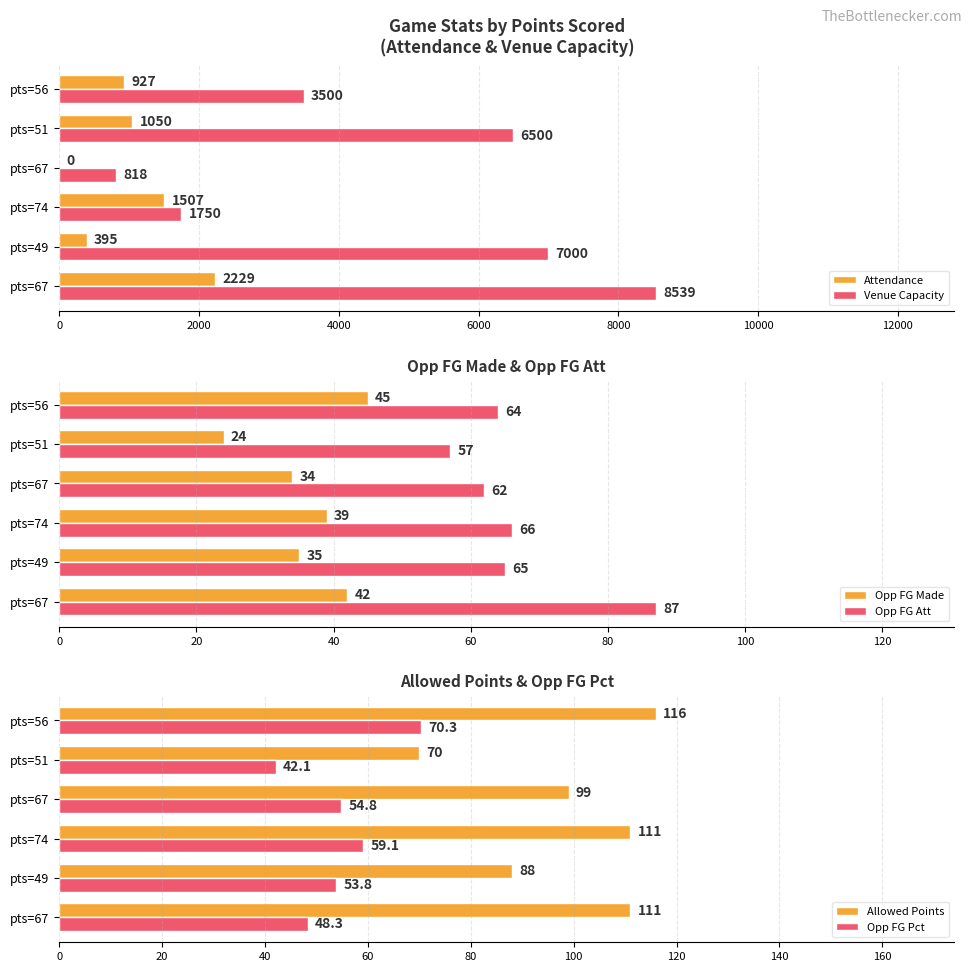

Does the chart contain stacked bars?

No